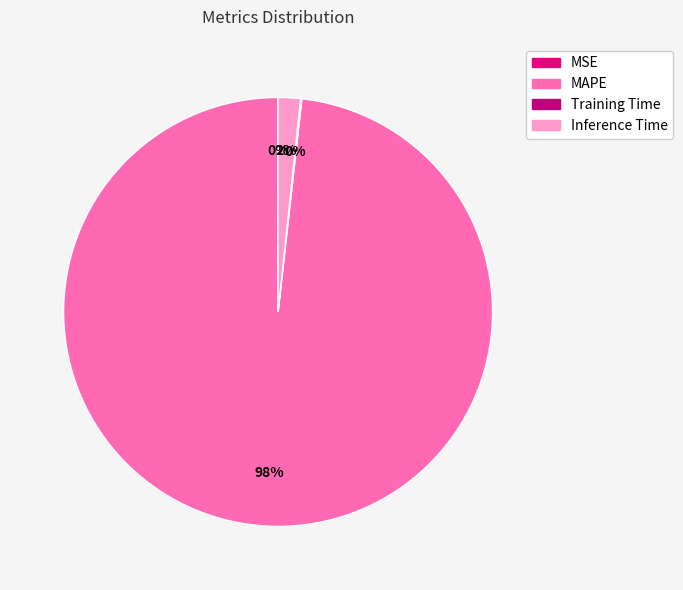

To the nearest percent, what is the difference between the largest and smallest slice percentages?

98%